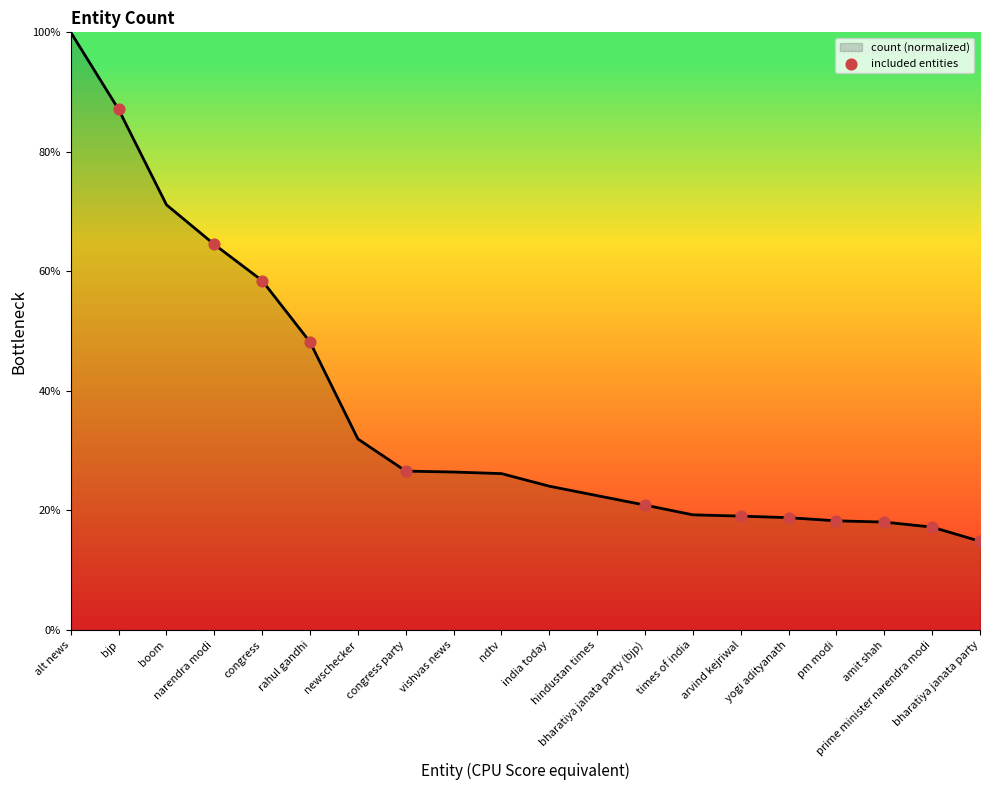

What is the change in value from boom to narendra modi?

-6.6